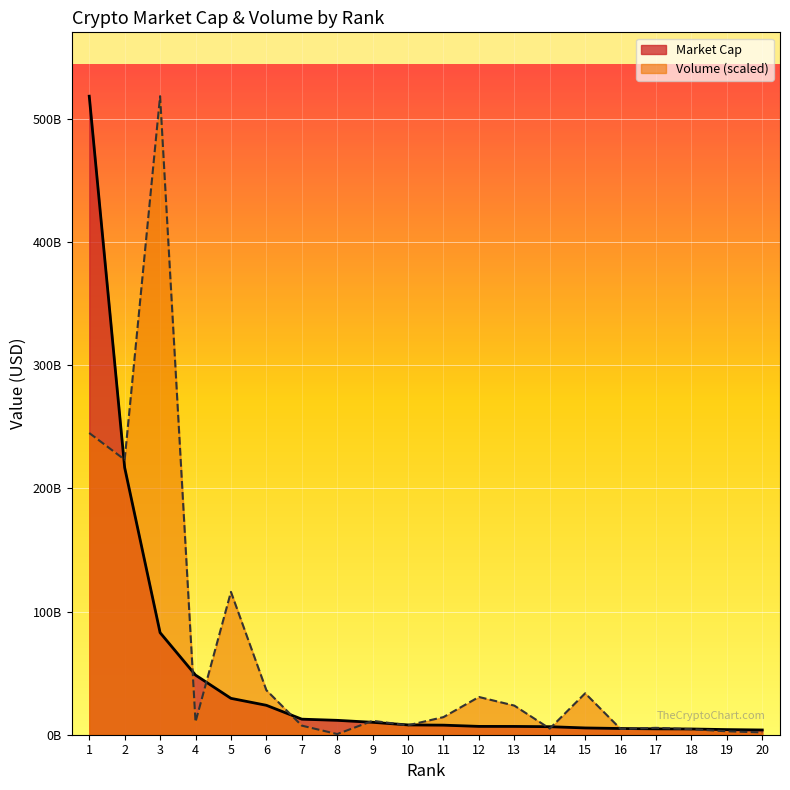

What is the sum of all Market Cap values?

1018538197228.0